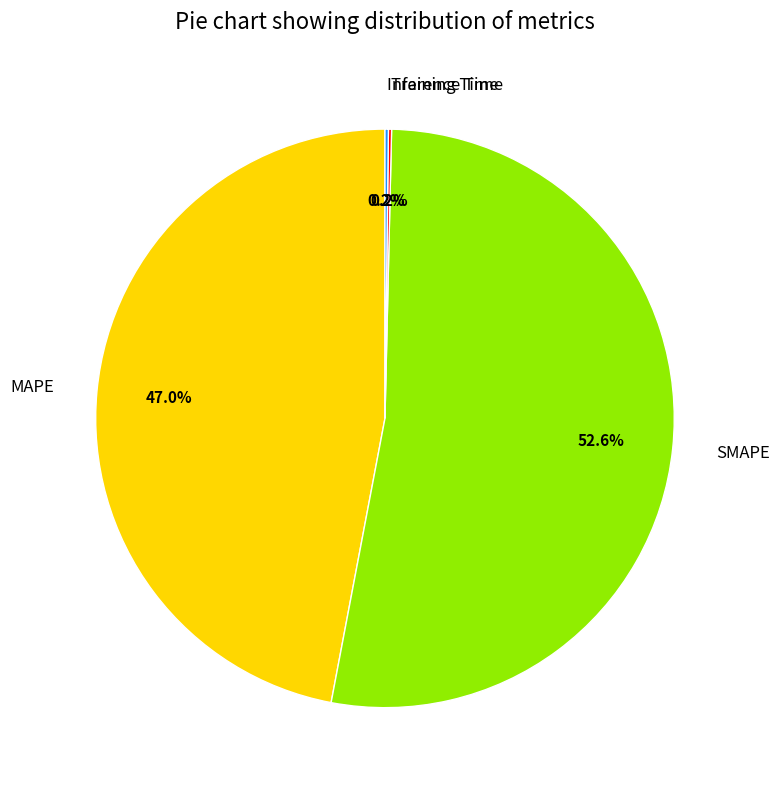

Which category has the biggest portion of the pie?

SMAPE